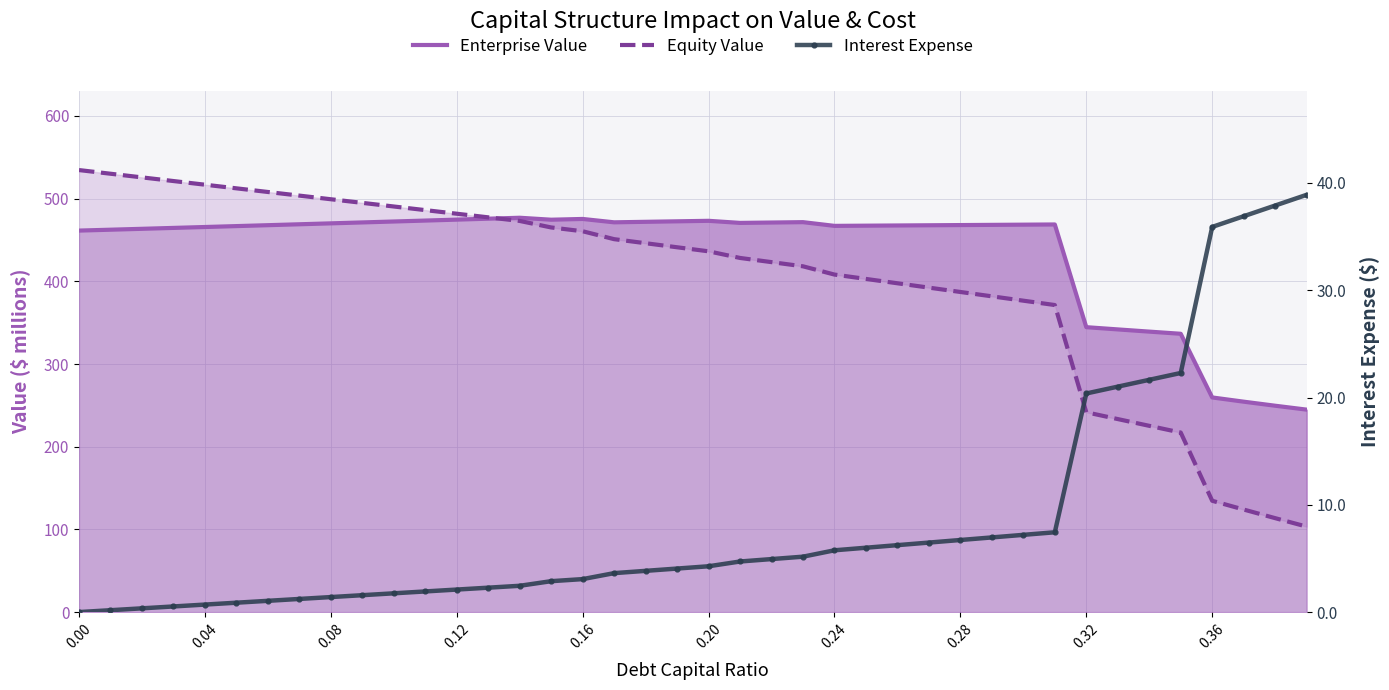

Reading left to right, extract all data points from this chart.

Enterprise Value: 461.4	462.4	463.5	464.6	465.7	466.8	467.9	469.0	470.1	471.2	472.4	473.5	474.6	475.8	476.9	474.5	475.4	471.4	472.0	472.6	473.2	470.7	471.1	471.6	467.1	467.3	467.6	467.8	468.1	468.3	468.5	468.8	344.6	341.9	339.2	336.6	259.6	254.5	249.6	244.8
Equity Value: 534.6	530.1	525.7	521.3	516.9	512.5	508.1	503.7	499.3	494.9	490.5	486.1	481.8	477.4	473.1	465.2	460.6	451.0	446.1	441.2	436.3	428.3	423.2	418.2	408.2	402.9	397.7	392.4	387.1	381.9	376.6	371.4	241.6	233.4	225.3	217.1	134.6	124.0	113.6	103.4
Interest Expense: 0.0	0.2	0.3	0.5	0.7	0.9	1.1	1.2	1.4	1.6	1.8	1.9	2.1	2.3	2.5	2.9	3.1	3.6	3.8	4.1	4.3	4.7	4.9	5.2	5.8	6.0	6.2	6.5	6.7	7.0	7.2	7.4	20.4	21.0	21.7	22.3	35.9	36.9	37.9	38.9